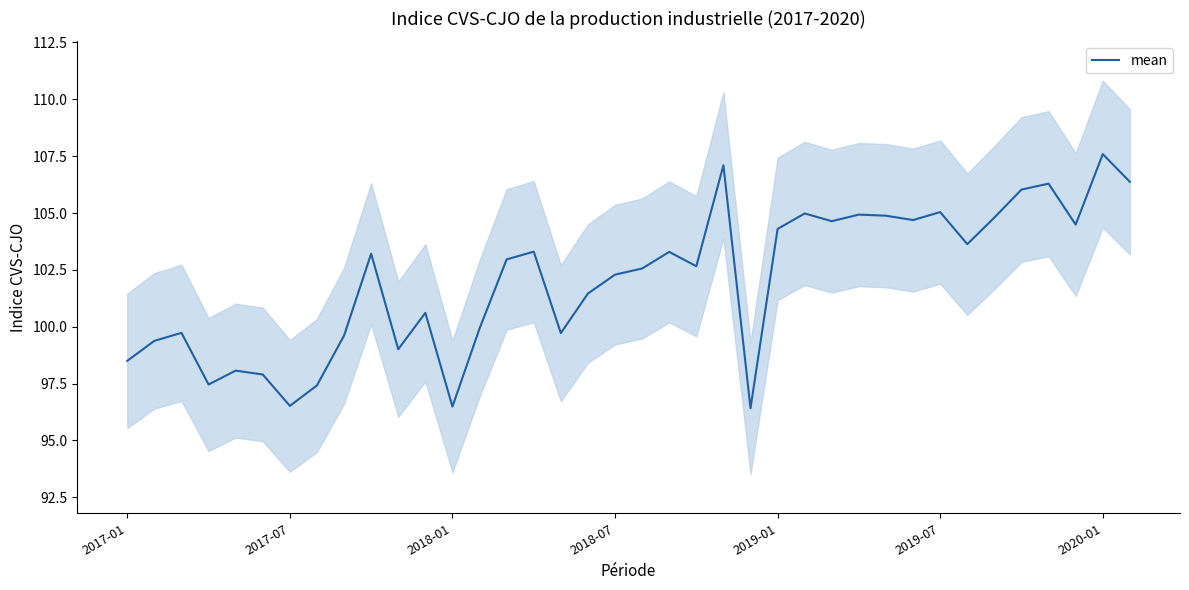

At which label does the data first exceed 102?

9